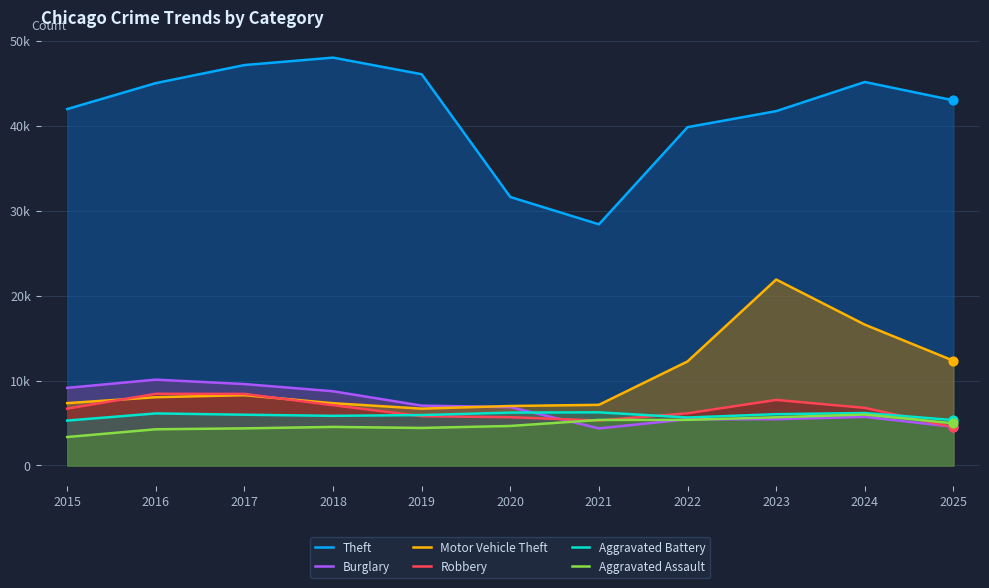

What are all the series names shown in the legend?

Theft, Burglary, Motor Vehicle Theft, Robbery, Aggravated Battery, Aggravated Assault